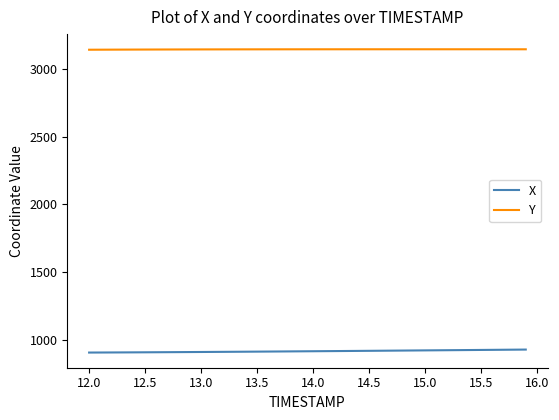

True or false: X and Y cross at least once.

False